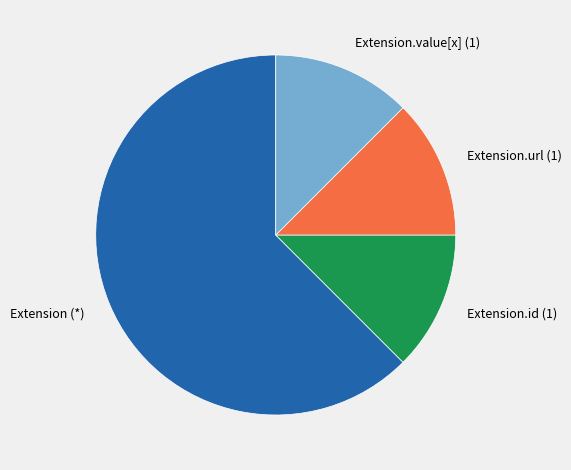

Do Extension (*) and Extension.value[x] (1) together represent more than half of the pie?

Yes